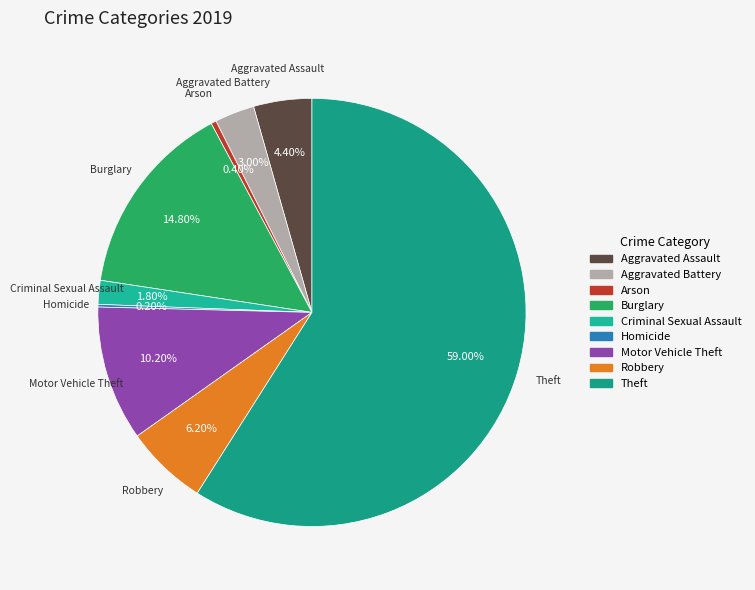

Is the sum of Aggravated Battery and Motor Vehicle Theft greater than half?

No